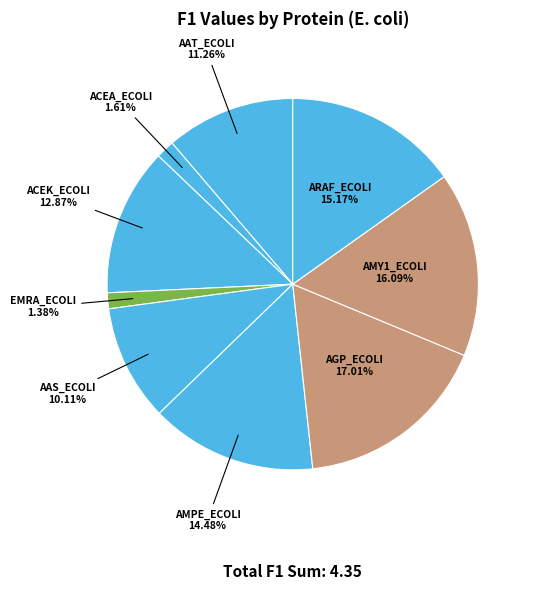

To the nearest percent, what is the combined percentage of AGP_ECOLI and AAS_ECOLI?

27%